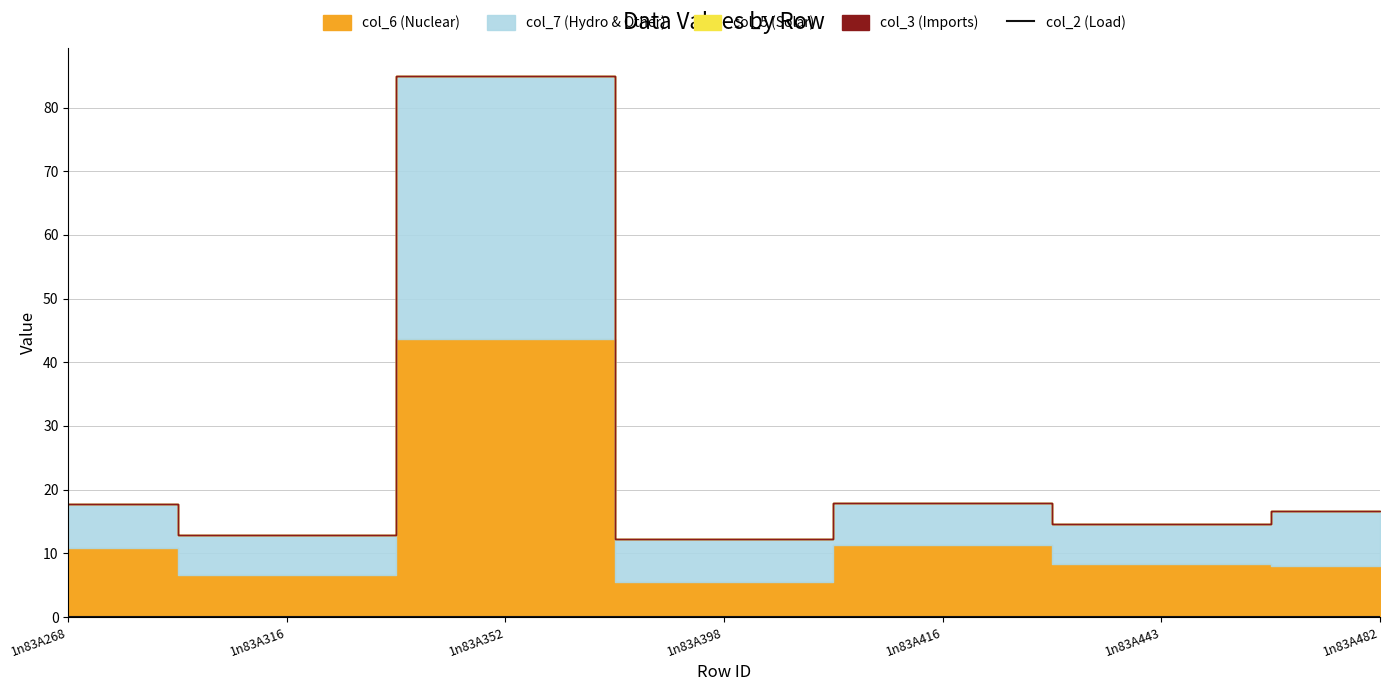

True or false: col_4 and col_5 intersect in this chart.

False